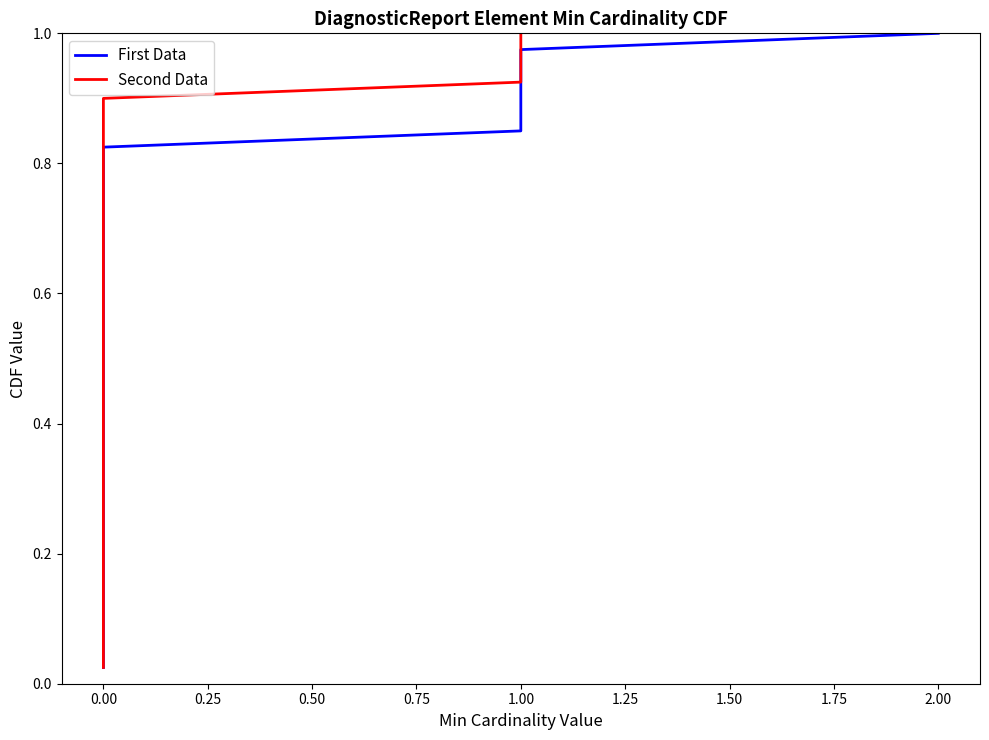

What are all the series names shown in the legend?

First Data, Second Data